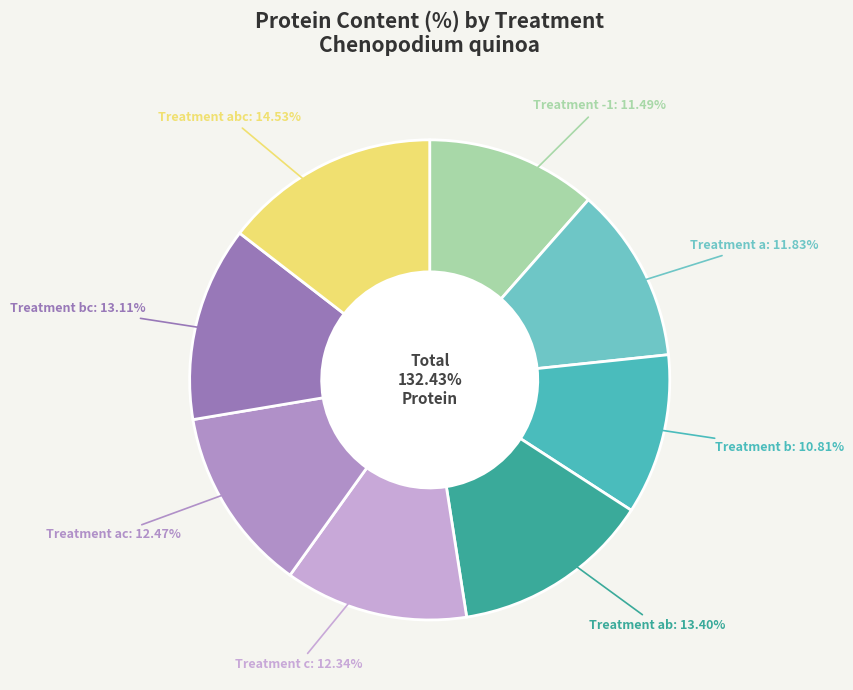

True or false: bc accounts for 3% of the total.

False